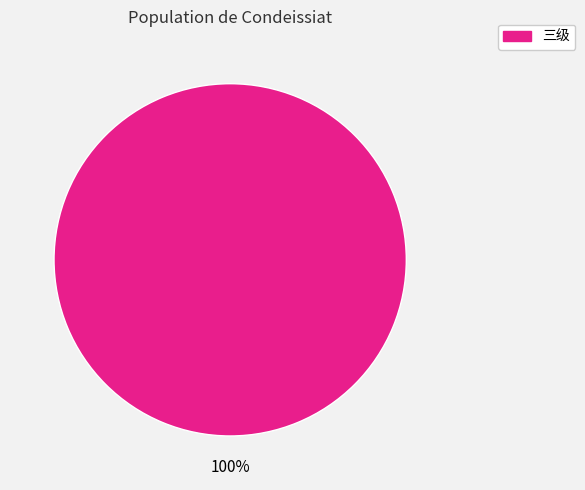

Is there any slice that represents more than half of the pie?

Yes